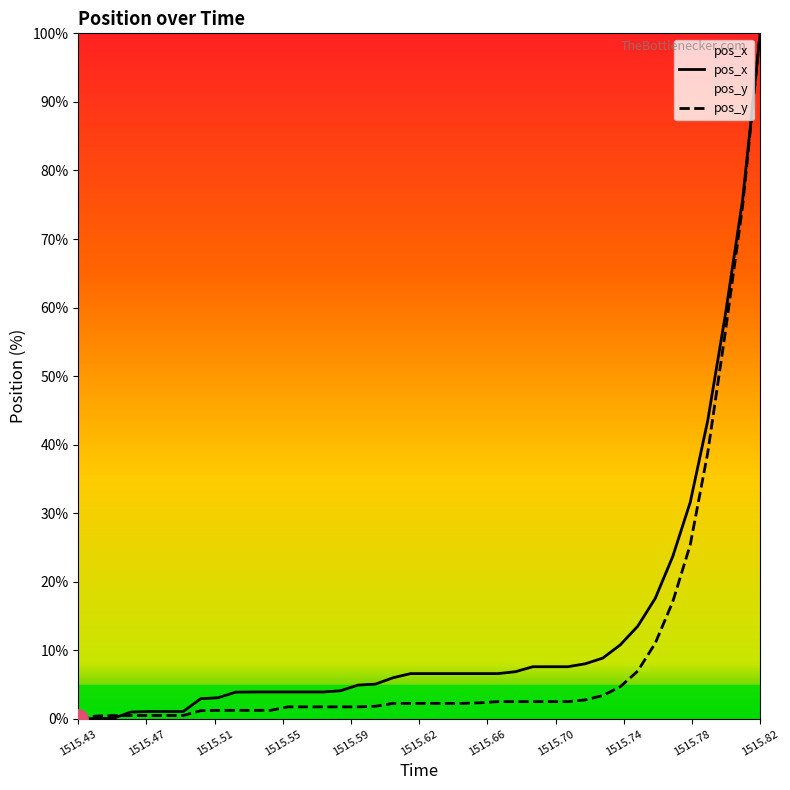

True or false: pos_y has a value of 10.1 at 1515.77.

False